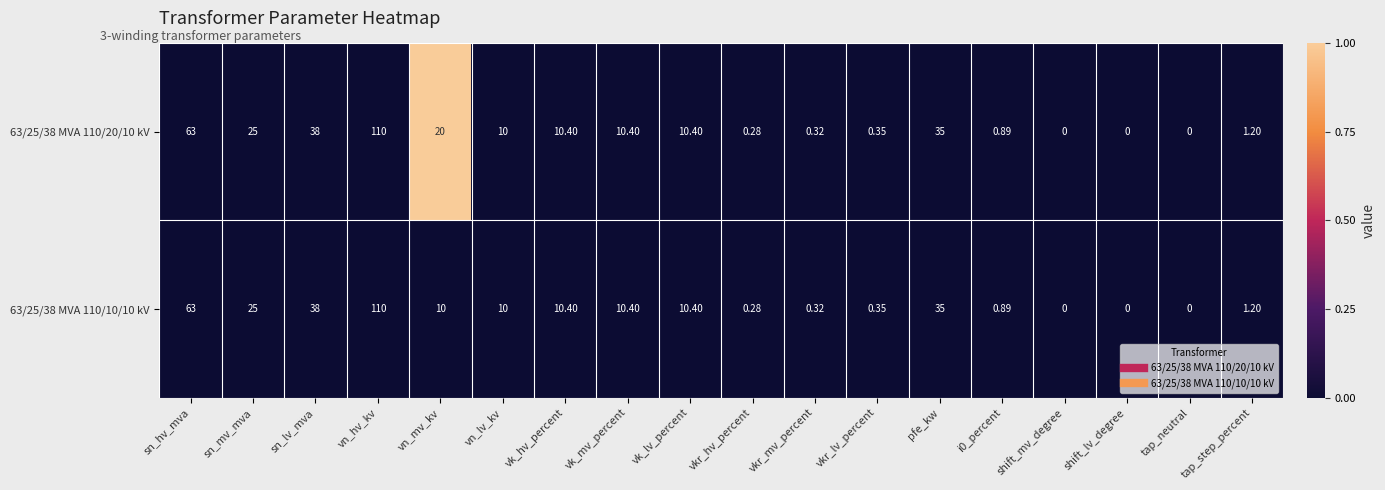

At which label is 63/25/38 MVA 110/20/10 kV closest to 55?

sn_hv_mva